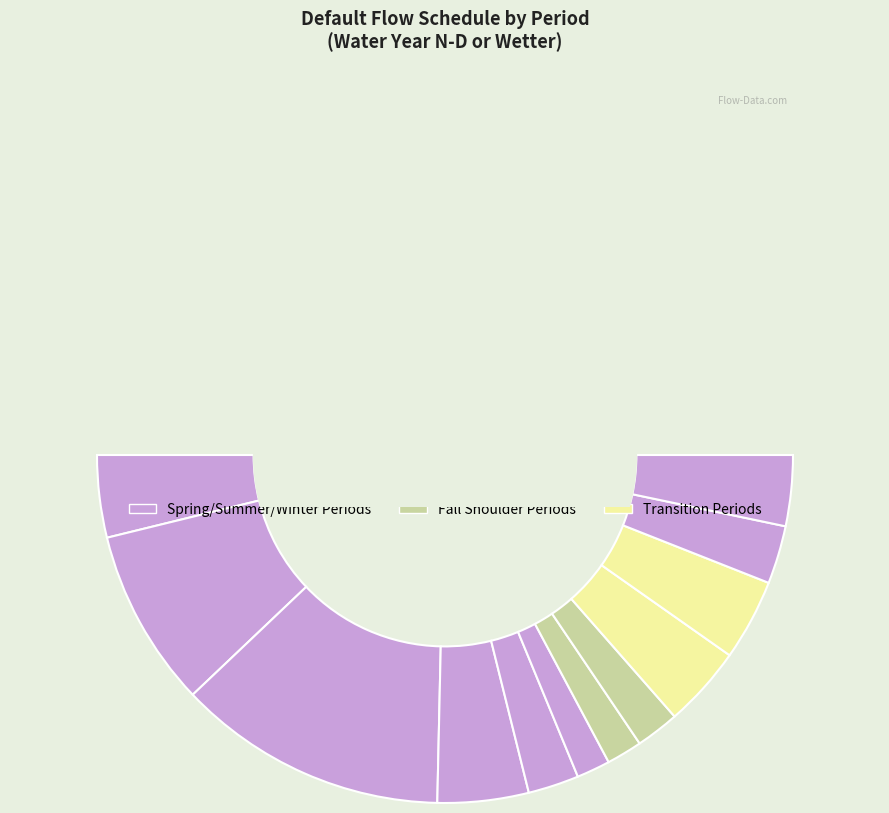

How many segments does this pie chart have?

12